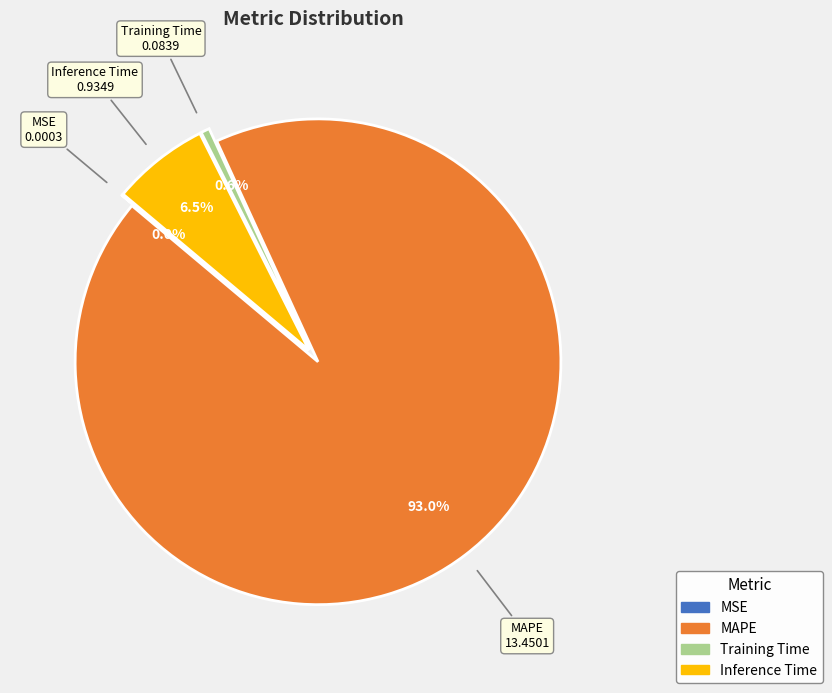

To the nearest percent, what is the combined percentage of Inference Time and MAPE?

99%